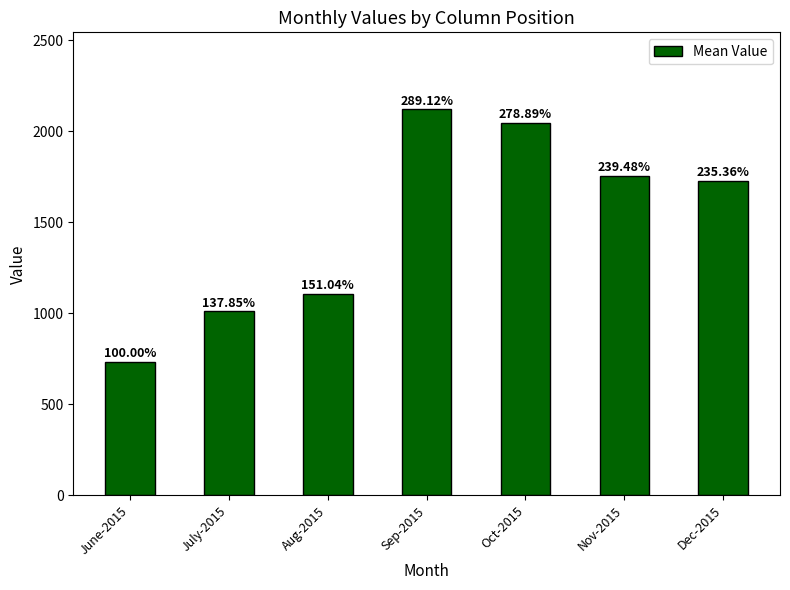

What is the change in value from June-2015 to Dec-2015?

+992.1